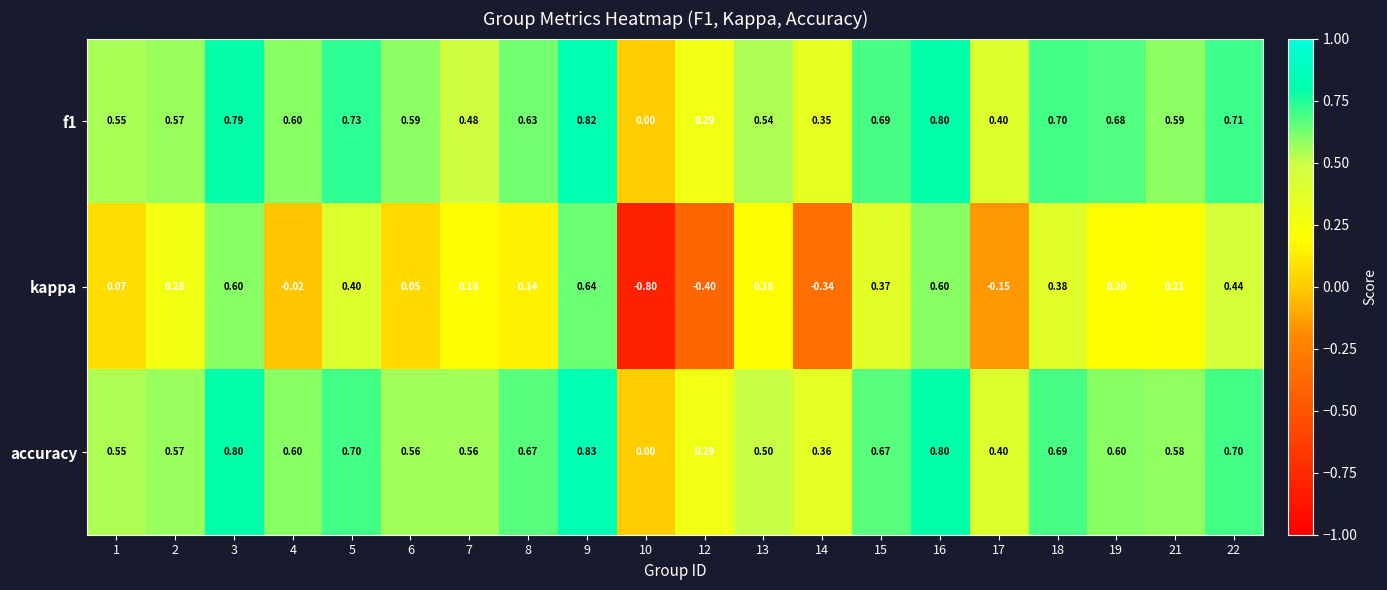

Between 12 and 16, which series saw the biggest shift?

kappa